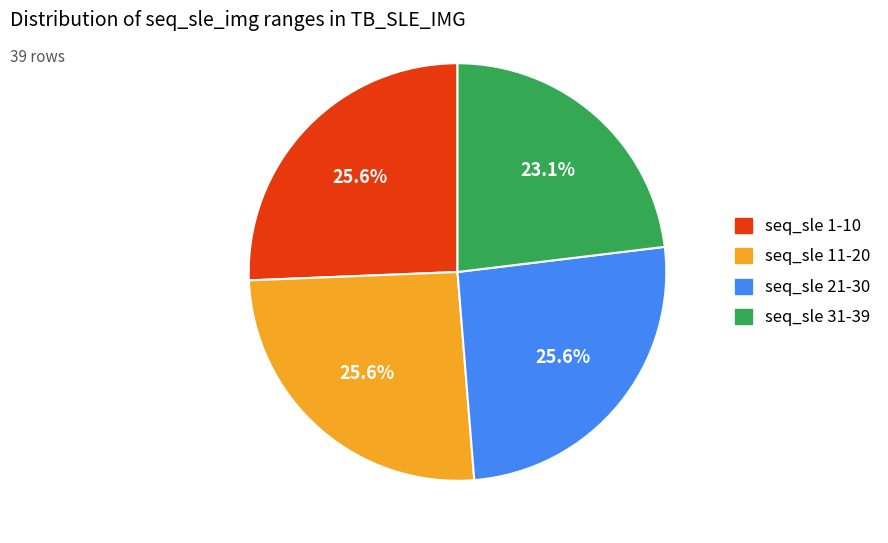

Is there any slice that represents more than half of the pie?

No